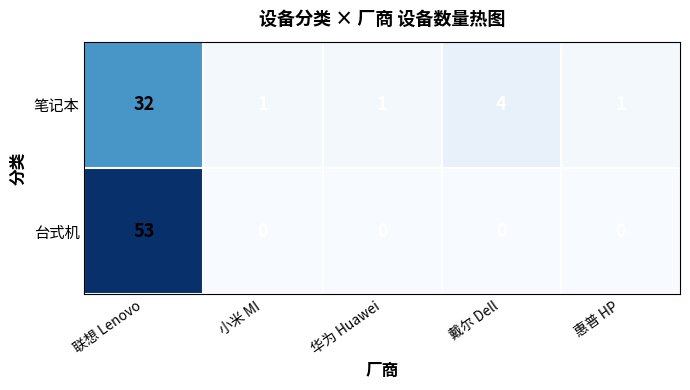

At which category is the sum across all series the highest?

联想 Lenovo